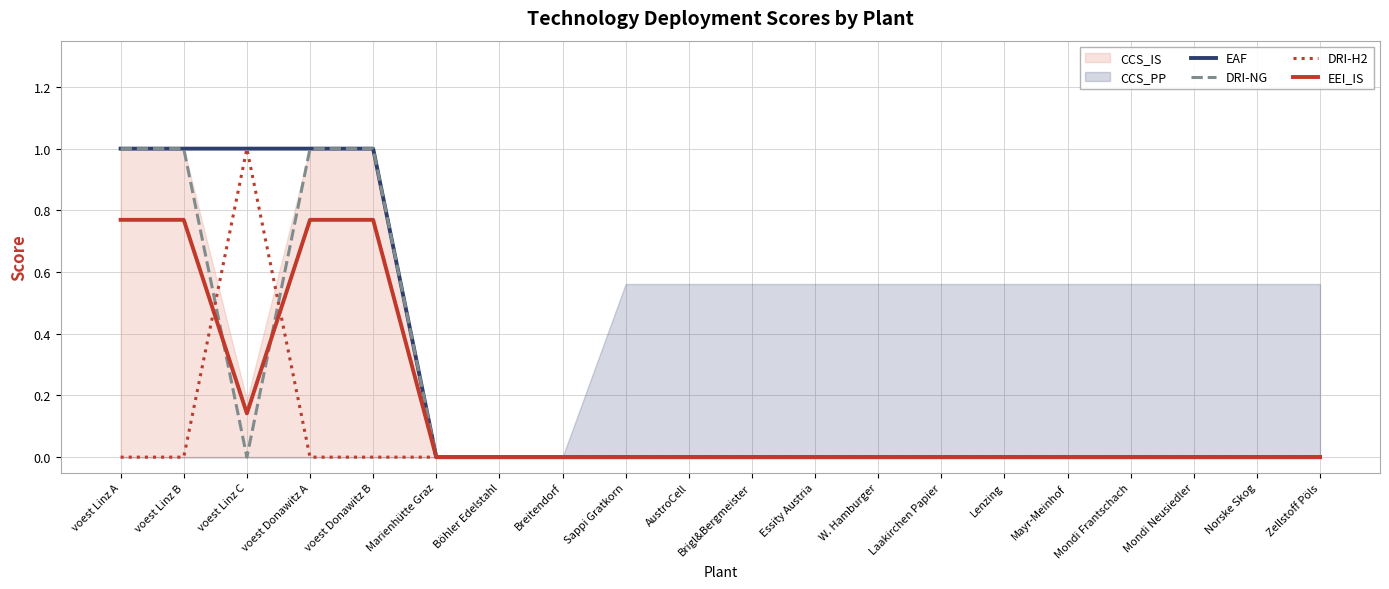

Which series has the widest spread of values?

EAF